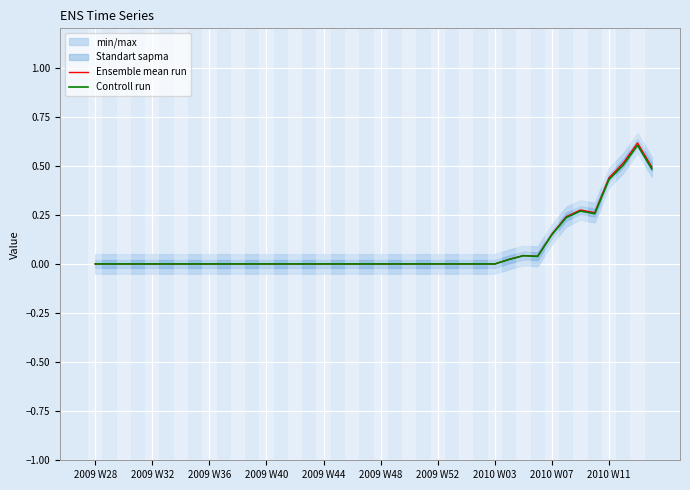

At how many categories does at least one series exceed 0?

11